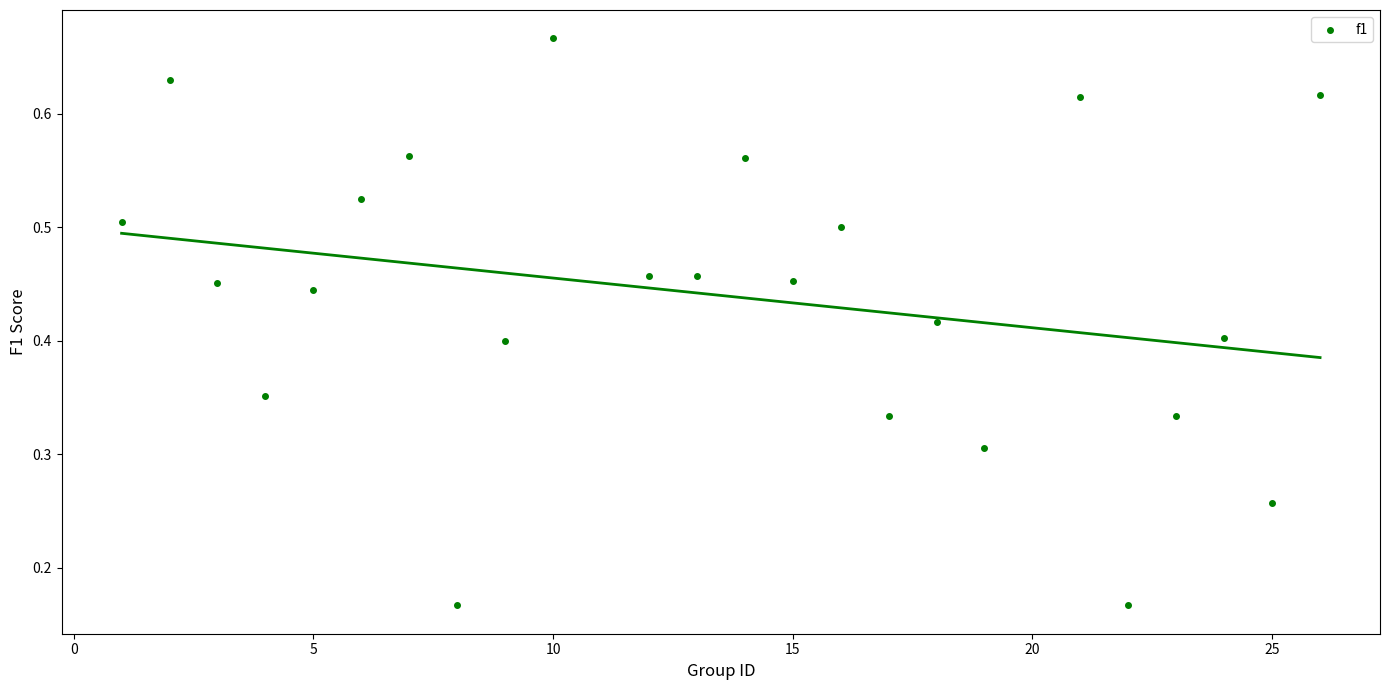

What is the range of X values (max minus min)?

25.0